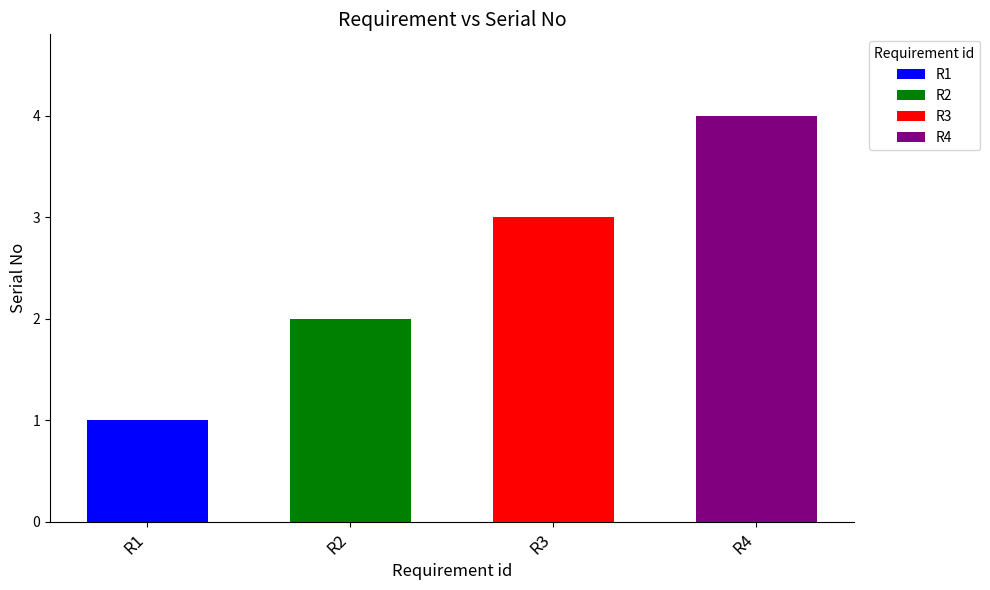

Rank the categories by value from highest to lowest.

R4, R3, R2, R1